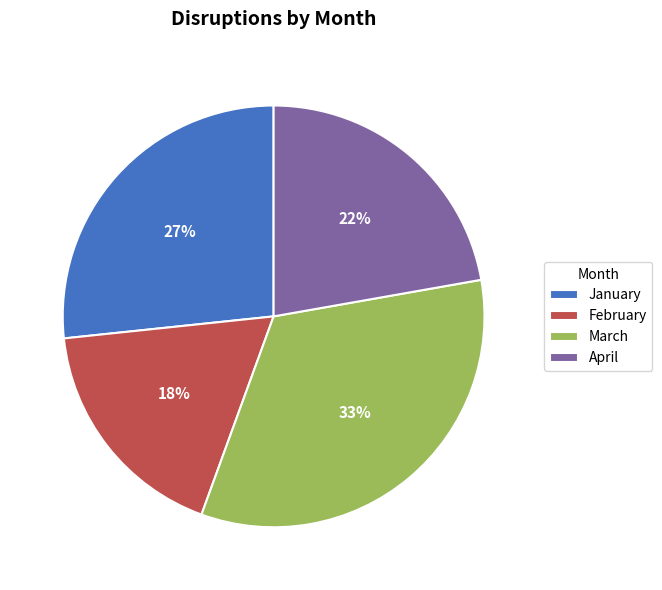

Which has a higher value, February or March?

March